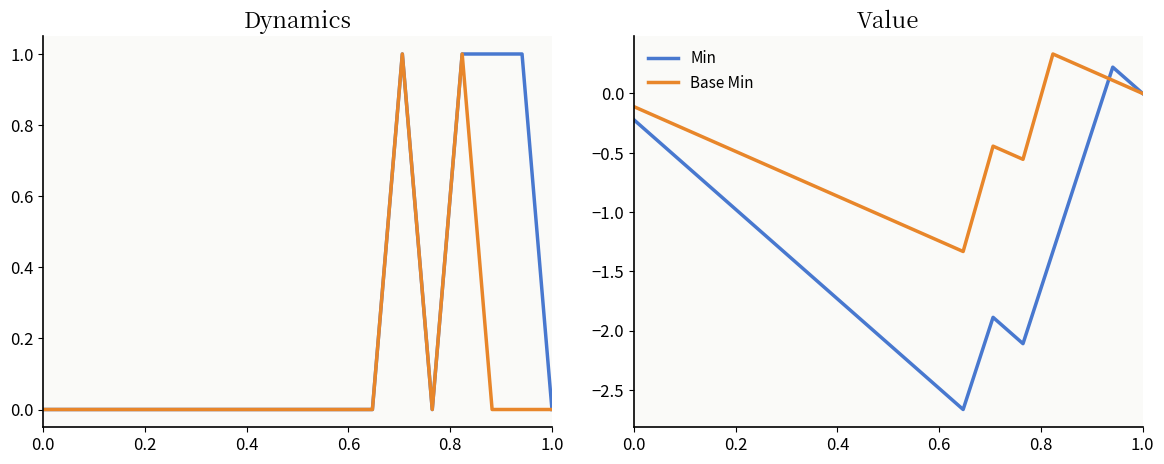

Rank the series at 0.4 from highest to lowest value.

Base Min, Min